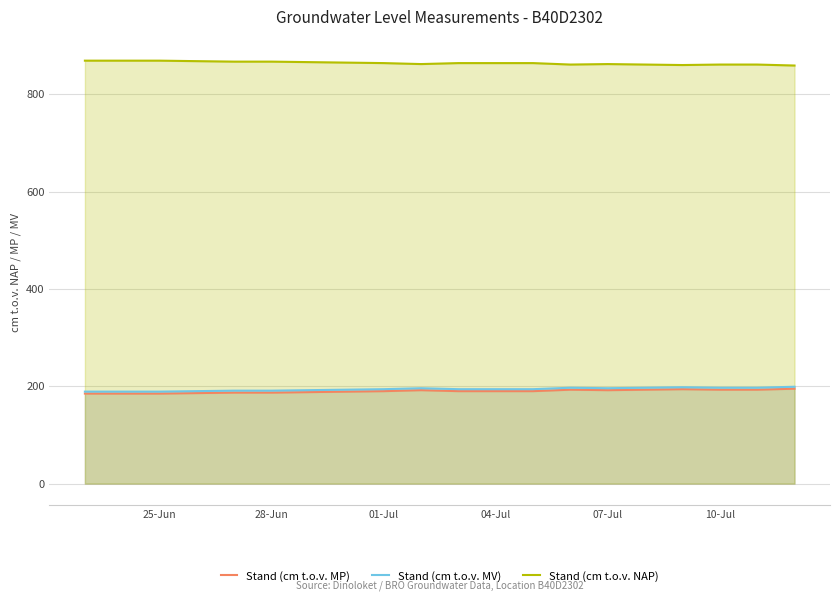

The value of Stand (cm t.o.v. MV) at 10-Jul is 197. True or false?

True